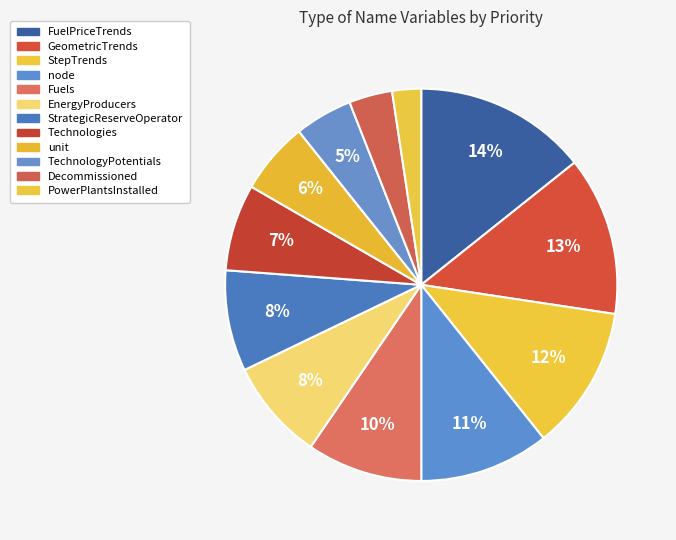

What portion of the pie excludes unit?

94.0%